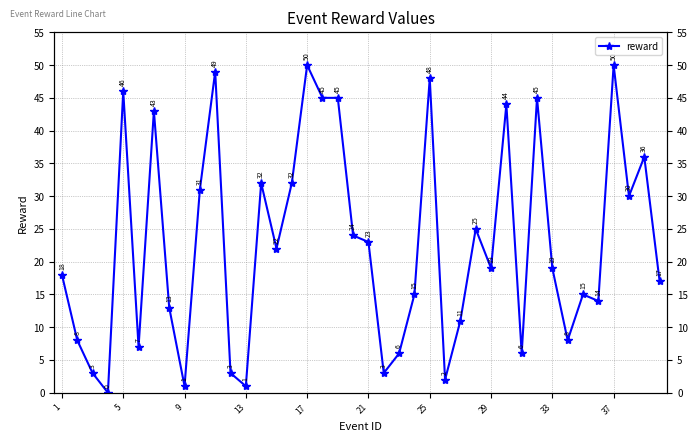

Does the chart display data point markers on the line(s)?

Yes